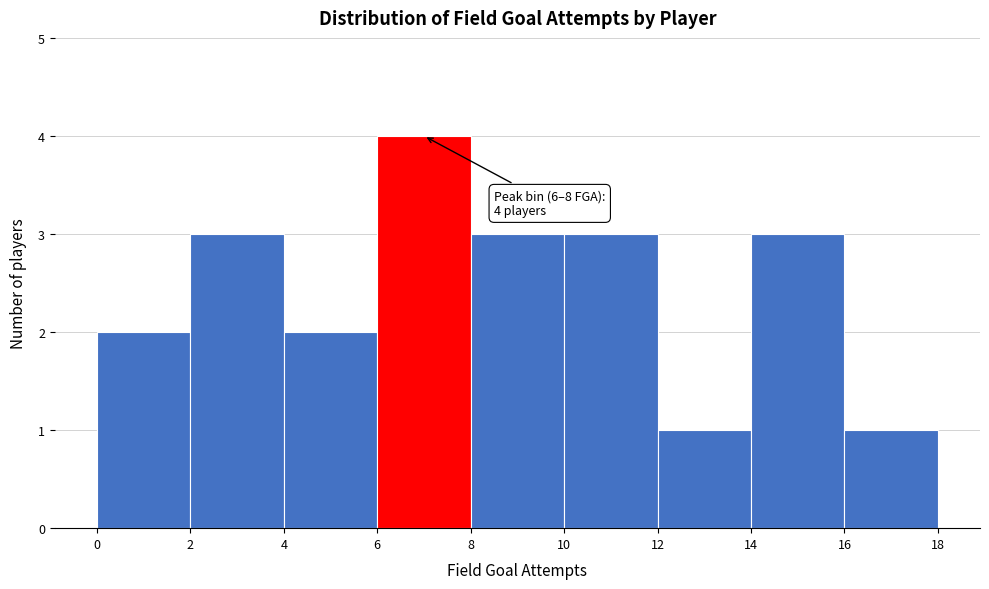

Which range on the x-axis has the tallest bar?

6 to 8